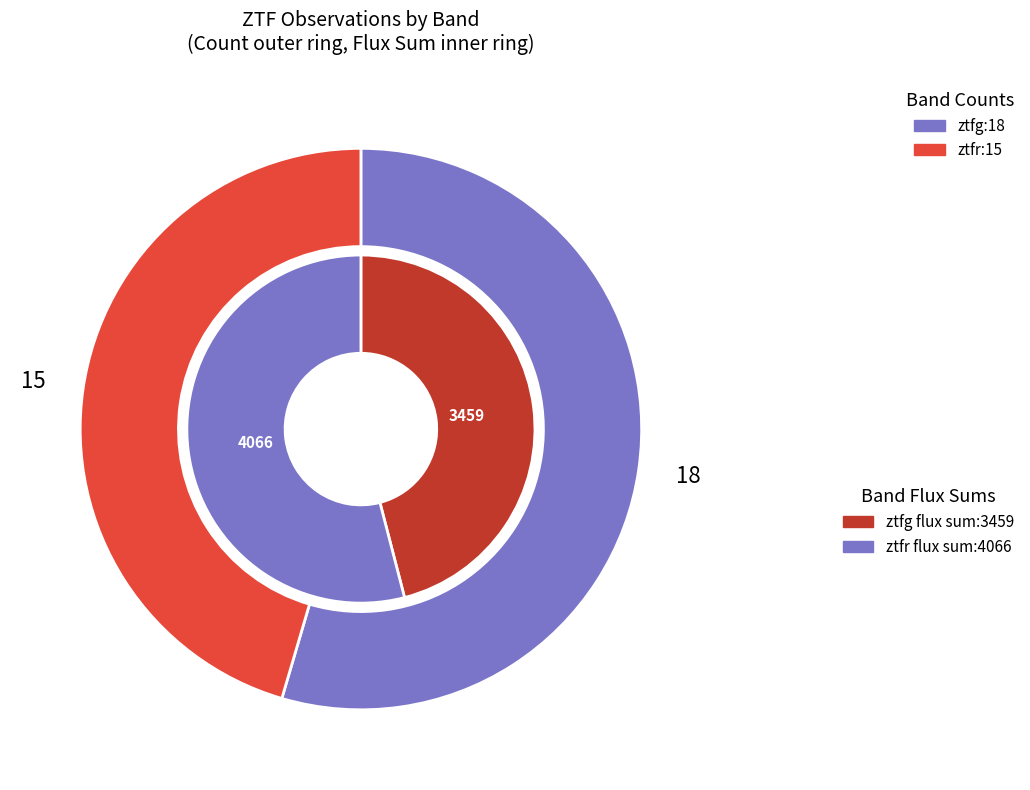

What is the majority slice?

ztfg